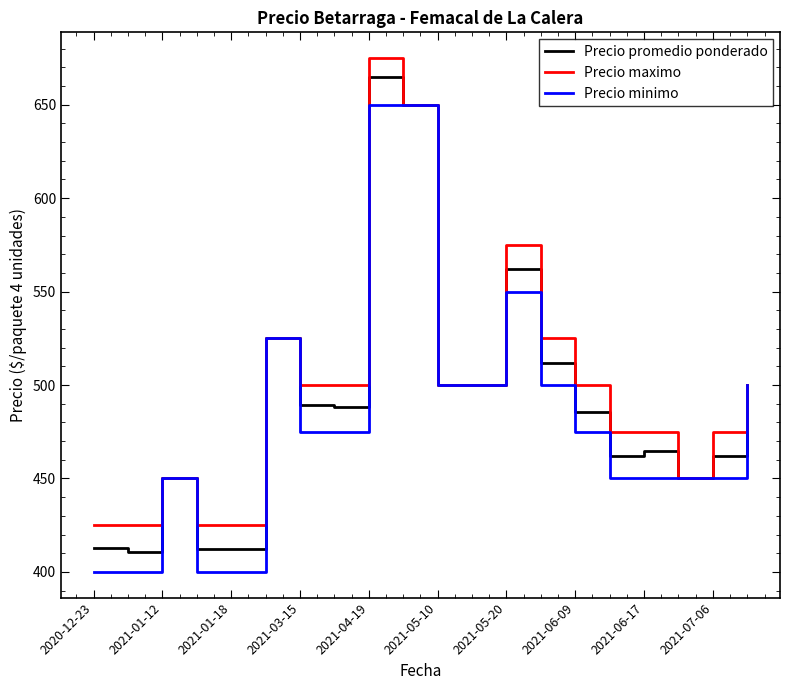

At how many categories does at least one series exceed 531?

3